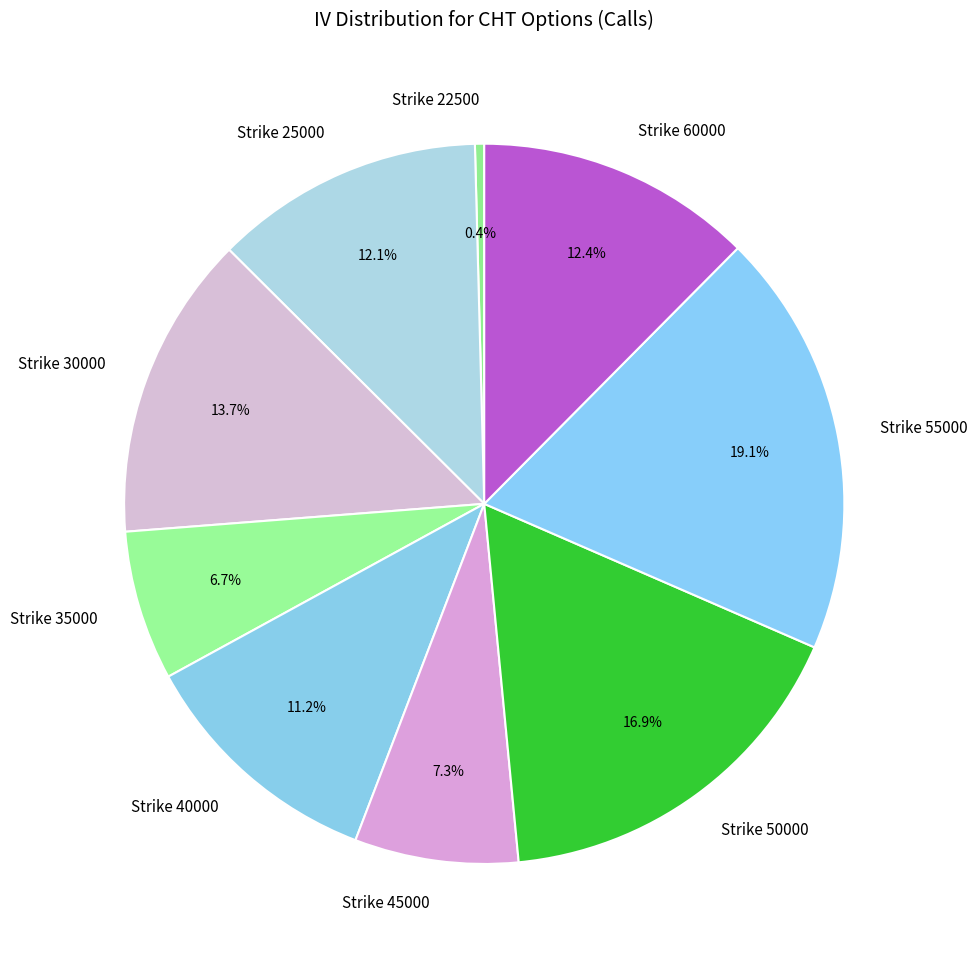

Count the number of slices in the pie.

9